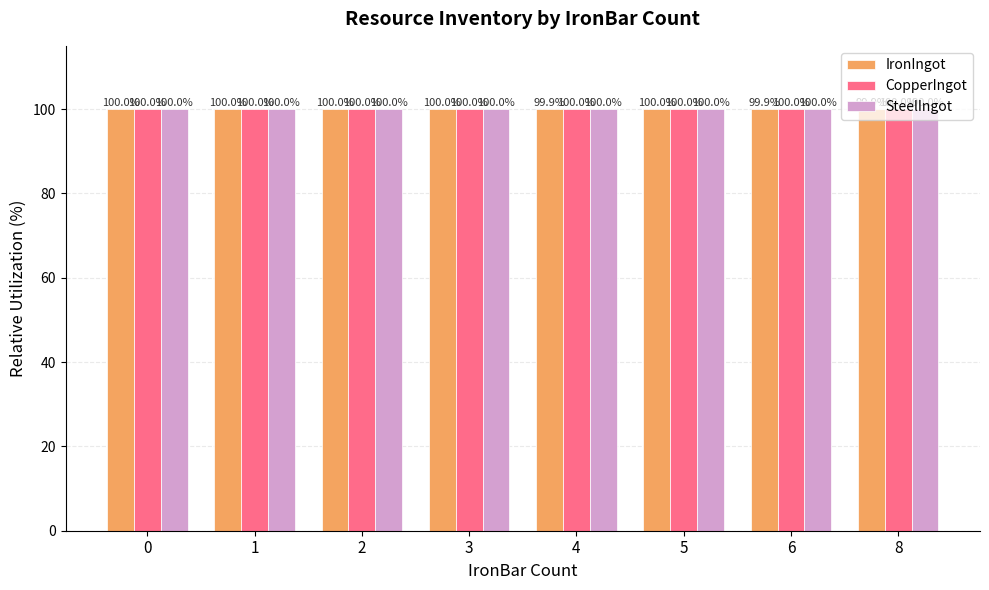

The value of SteelIngot at 2 is 100.0. True or false?

True